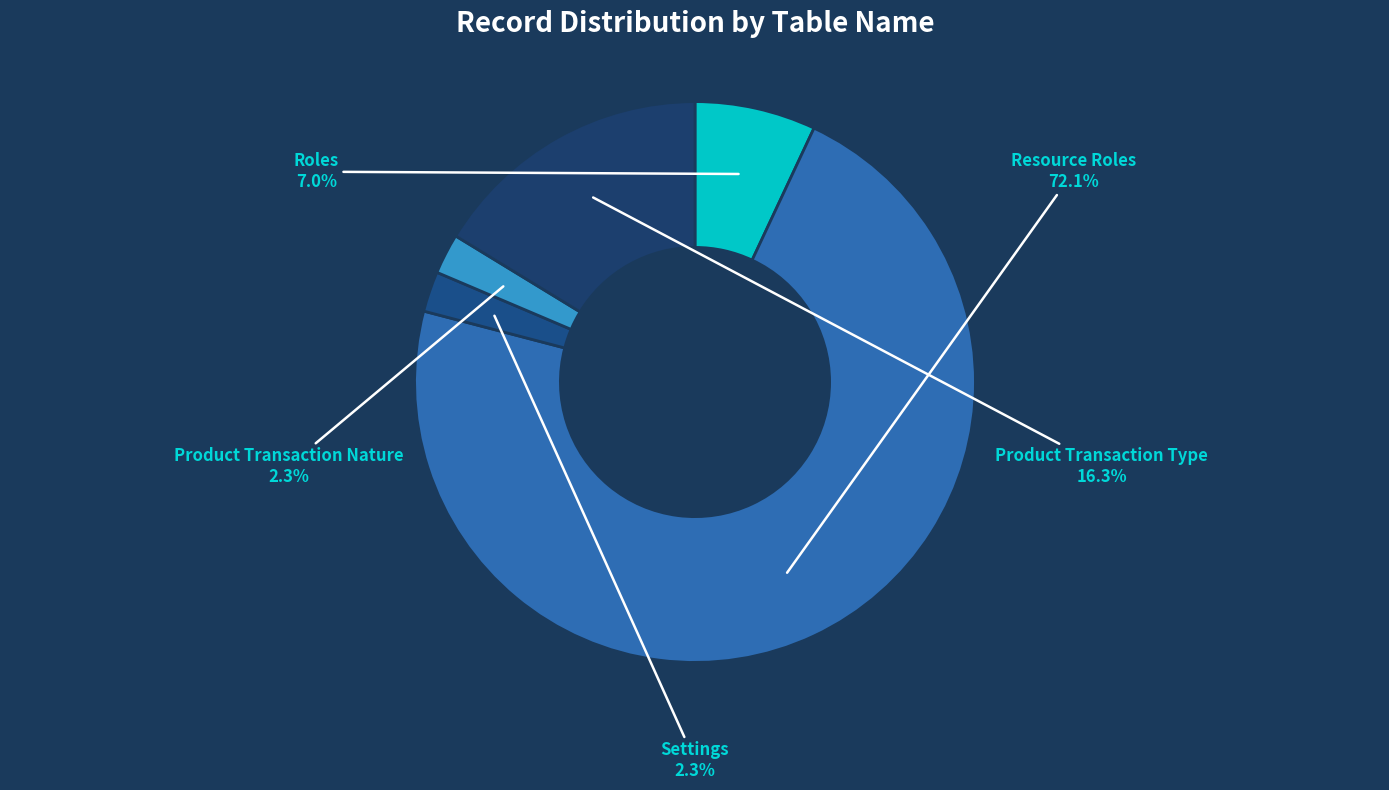

To the nearest percent, what portion does Product Transaction Nature represent?

2%